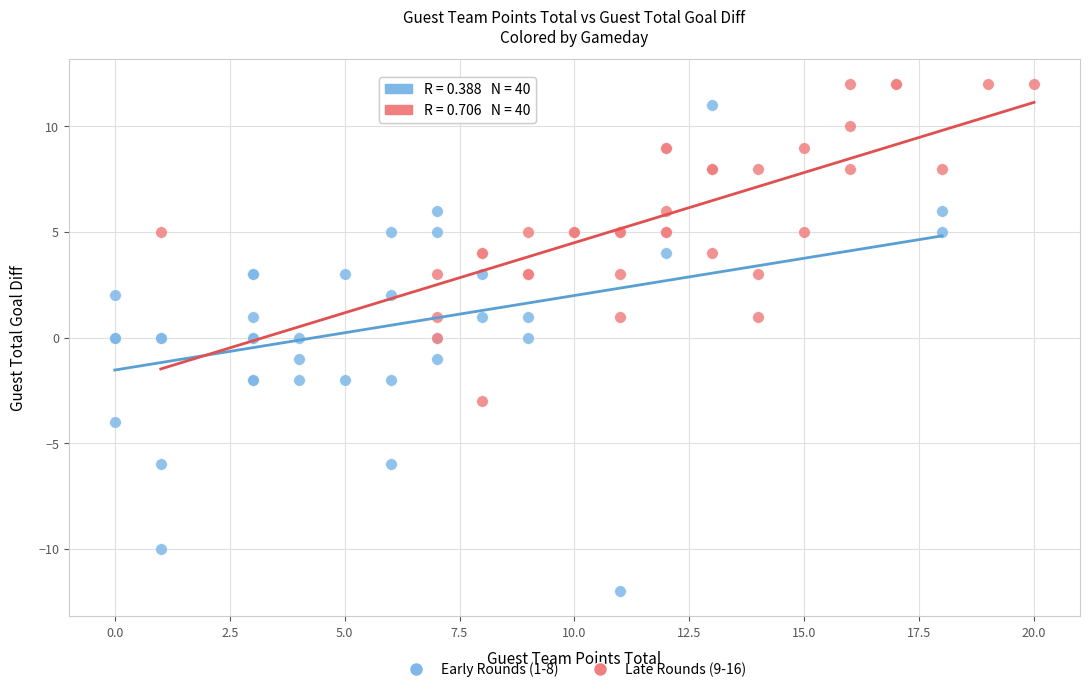

Which series contains the lowest Y value?

Early Rounds (1-8)